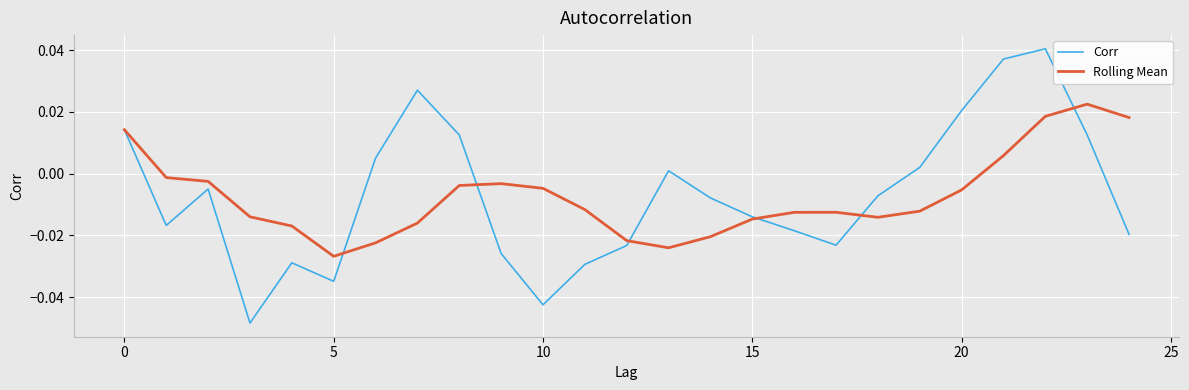

Rank the series by their maximum value, from highest to lowest.

Corr, Rolling Mean